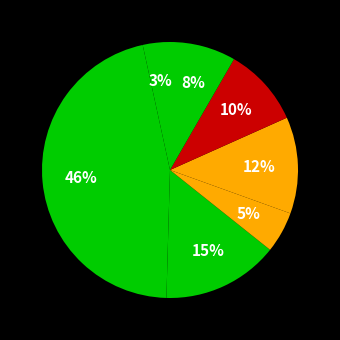

How many segments does this pie chart have?

7